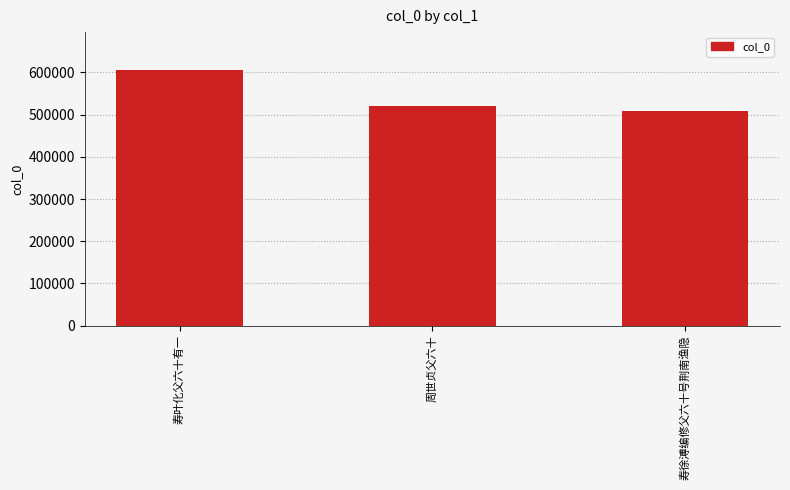

Rank the categories by value from highest to lowest.

寿叶化父六十有一, 周世贞父六十, 寿徐溥编修父六十号荆南渔隐